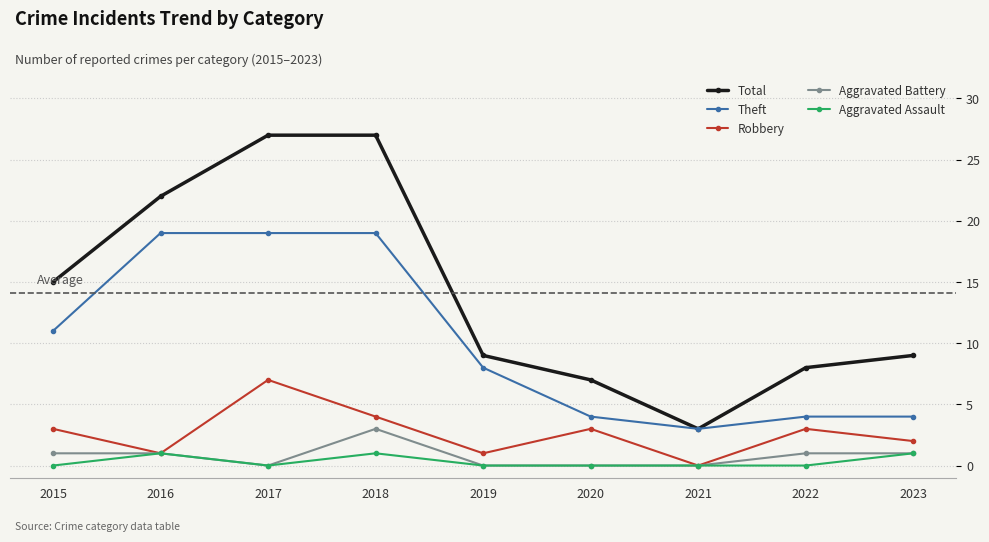

How many categories are shown in the chart?

9